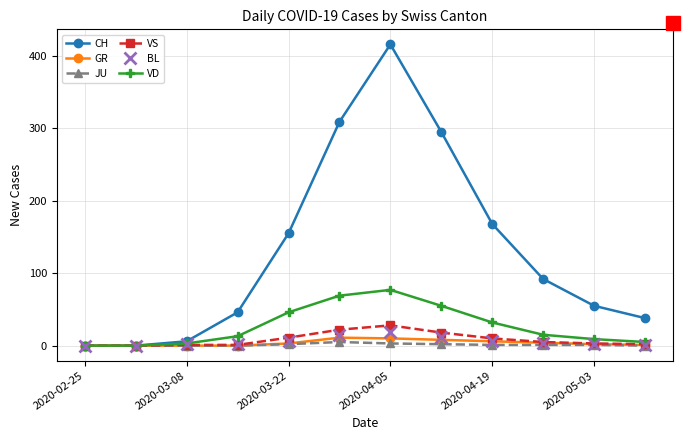

What is the sum of all CH values?

1580